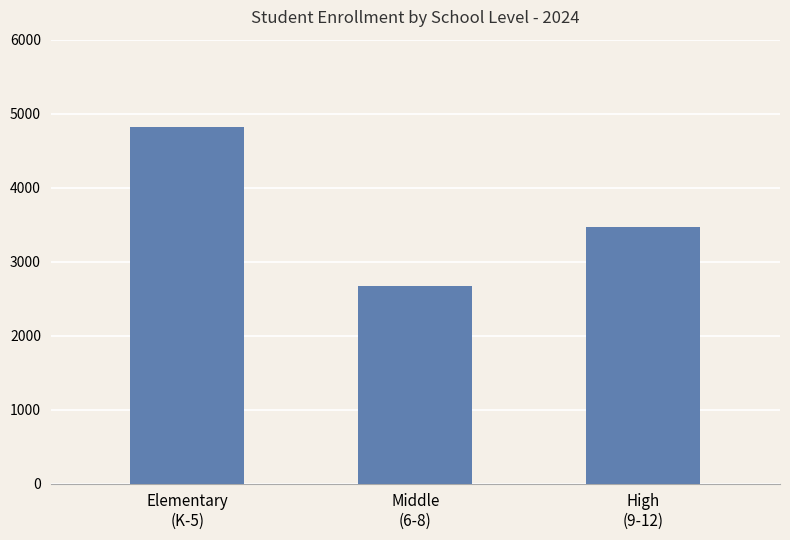

Where does the data first go above 3473?

Elementary
(K-5)